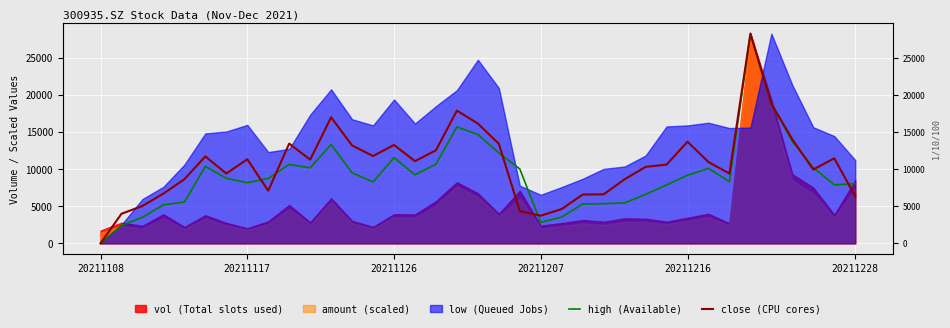

Which has a higher value, 18 or 32?

32